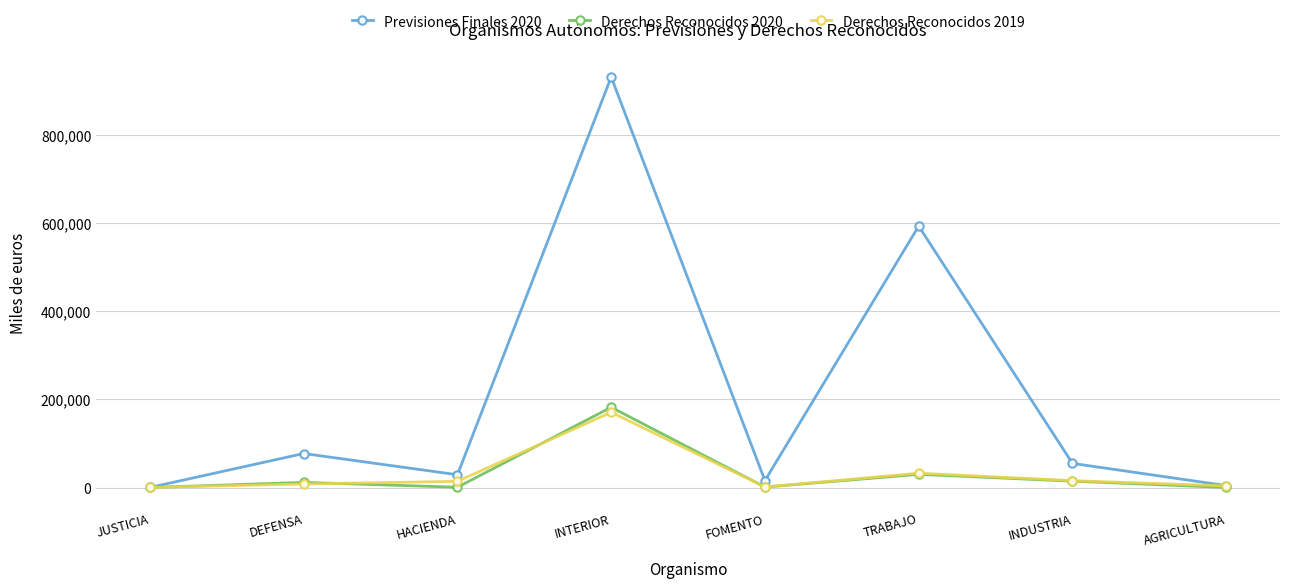

True or false: Derechos Reconocidos 2020 has more than 0 points higher than both neighbors.

True